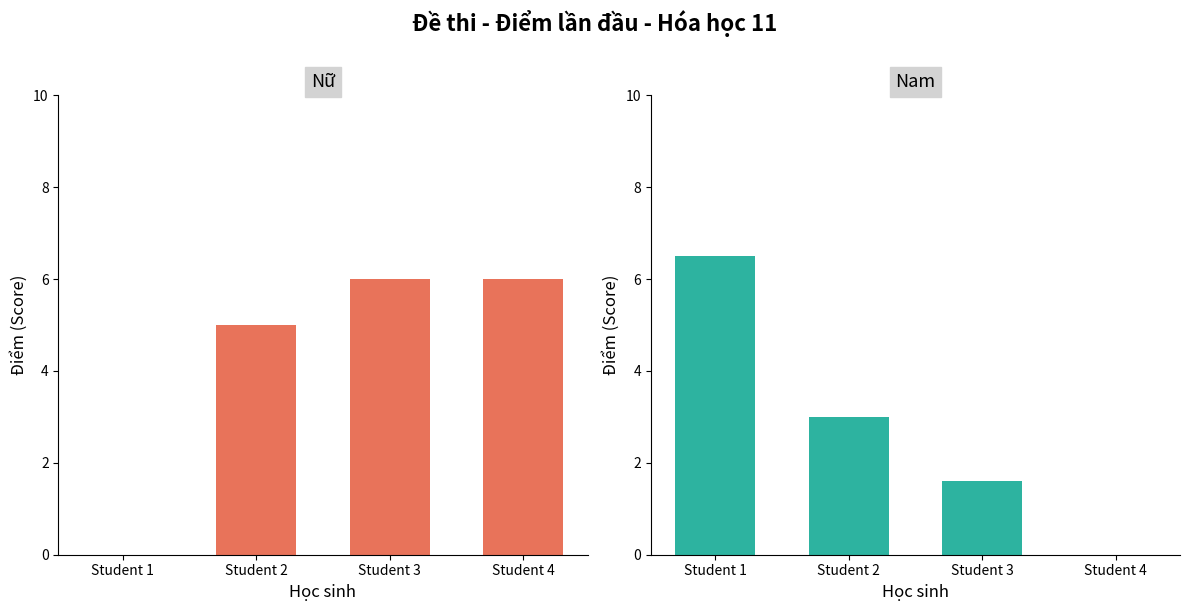

What is the average value of the Nữ series?

4.2